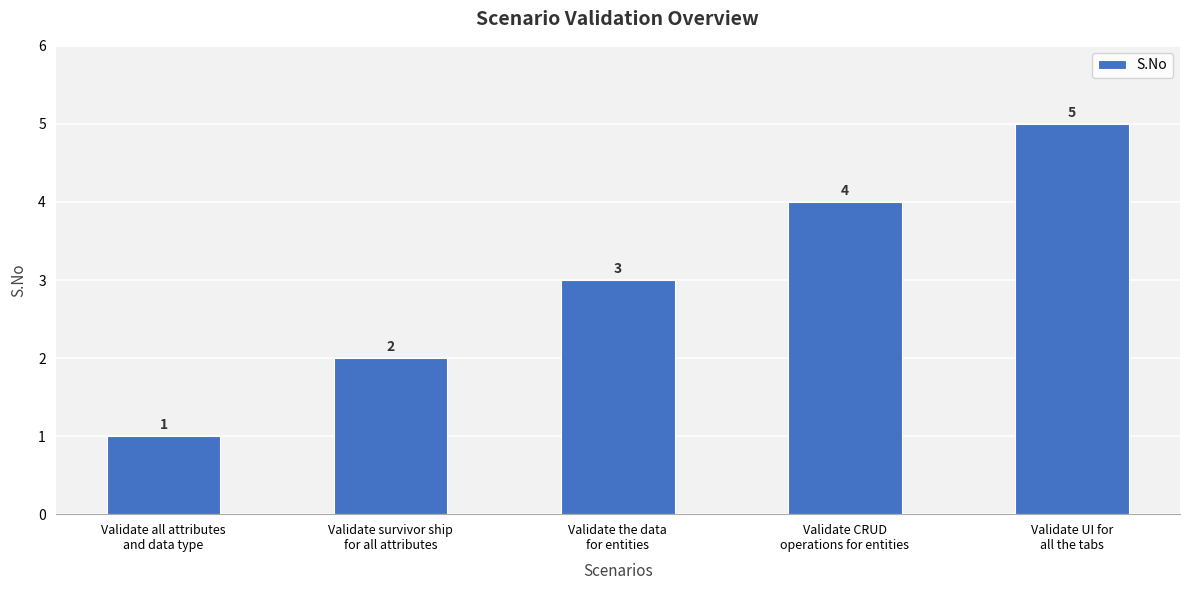

Which has a higher value, Validate CRUD
operations for entities or Validate UI for
all the tabs?

Validate UI for
all the tabs